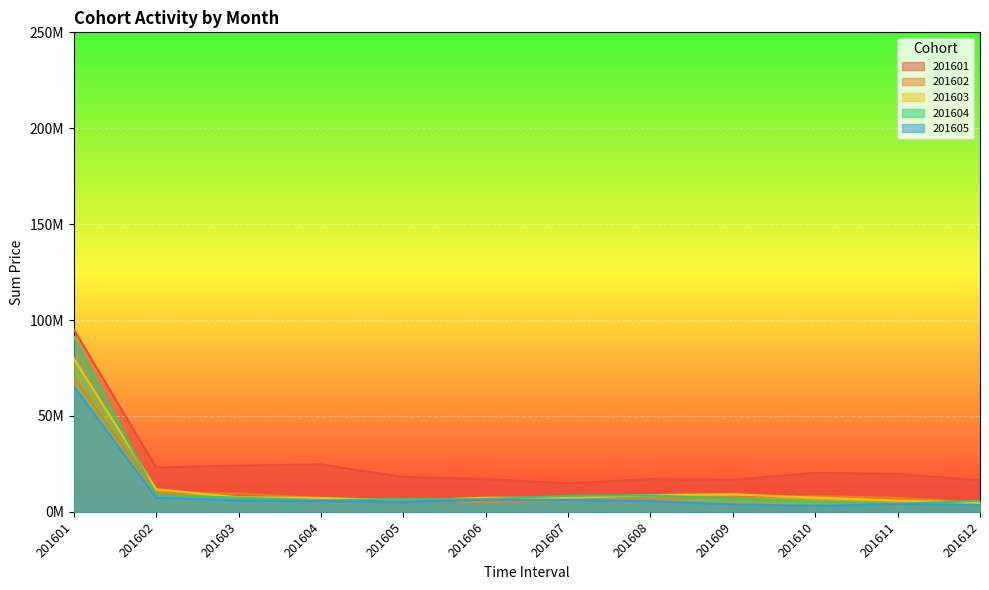

What is the difference between the maximum and minimum values in the 201603 series?

75312066.9